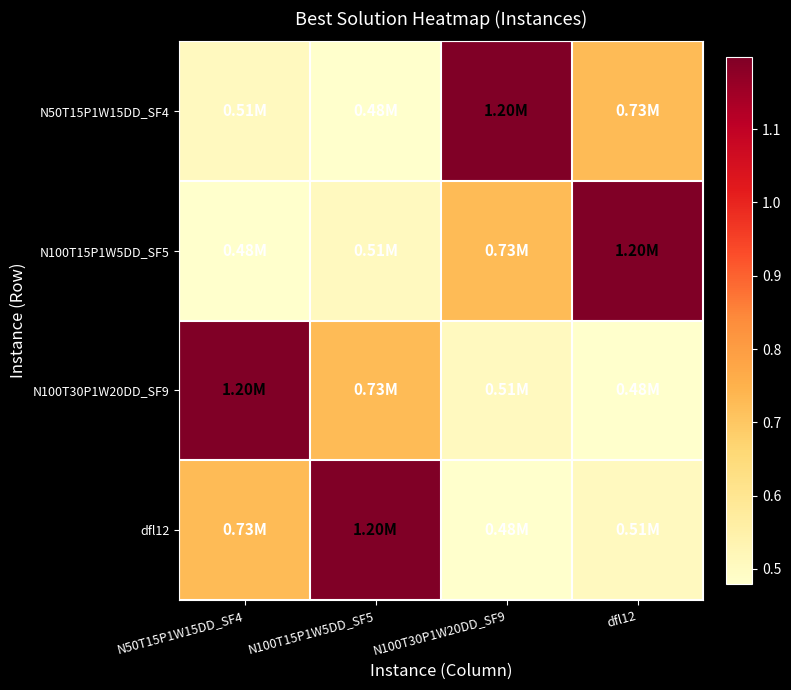

Reading left to right, extract all data points from this chart.

N50T15P1W15DD_SF4: N50T15P1W15DD_SF4=505045.3	N100T15P1W5DD_SF5=478937.6	N100T30P1W20DD_SF9=1198800.3	dfl12=727594.4
N100T15P1W5DD_SF5: N50T15P1W15DD_SF4=478937.6	N100T15P1W5DD_SF5=505045.3	N100T30P1W20DD_SF9=727594.4	dfl12=1198800.3
N100T30P1W20DD_SF9: N50T15P1W15DD_SF4=1198800.3	N100T15P1W5DD_SF5=727594.4	N100T30P1W20DD_SF9=505045.3	dfl12=478937.6
dfl12: N50T15P1W15DD_SF4=727594.4	N100T15P1W5DD_SF5=1198800.3	N100T30P1W20DD_SF9=478937.6	dfl12=505045.3